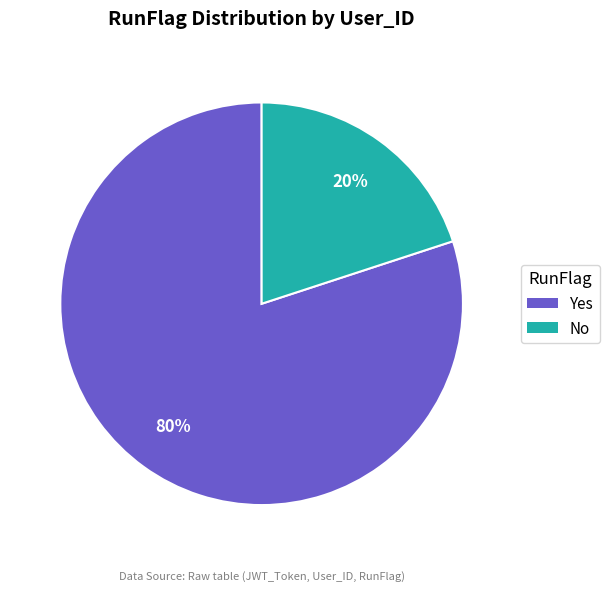

Approximately how many times larger is the value at Yes compared to No?

4.0